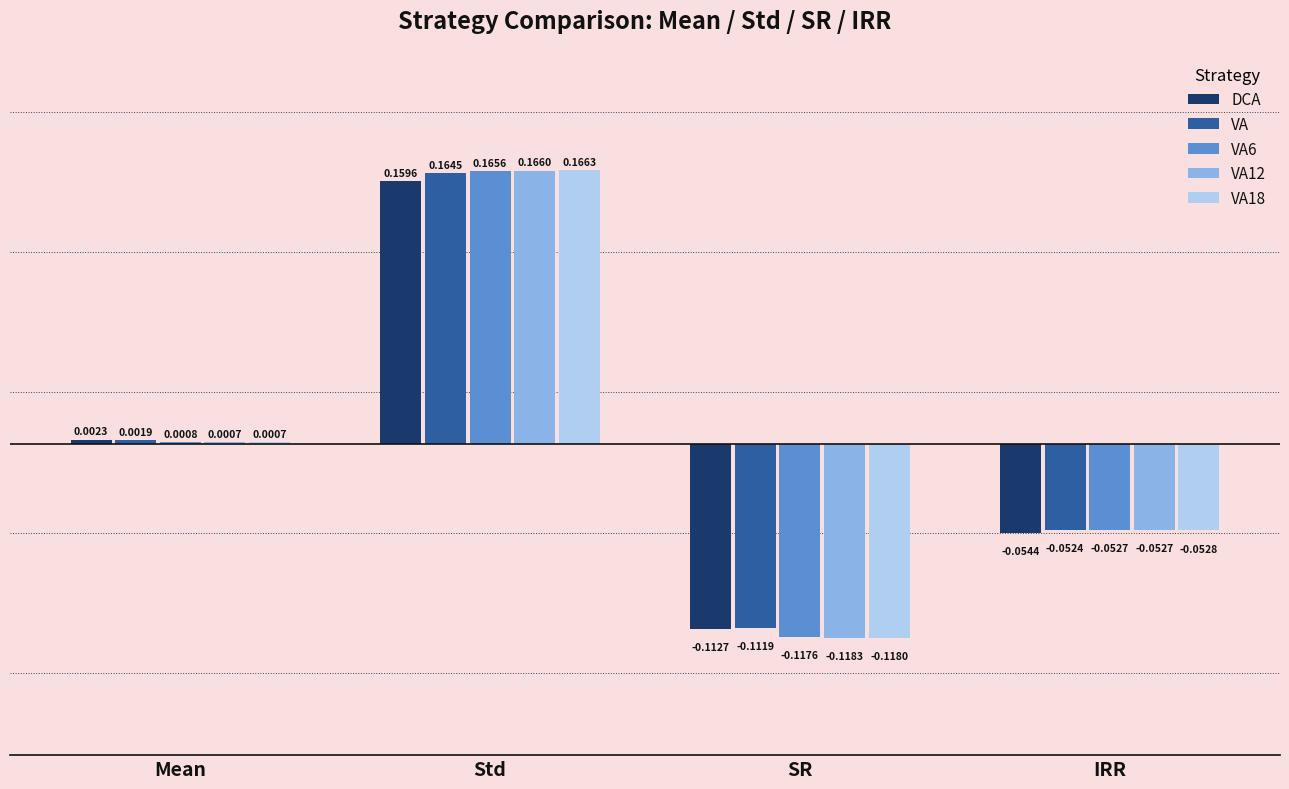

How many values in the DCA series exceed 0?

2